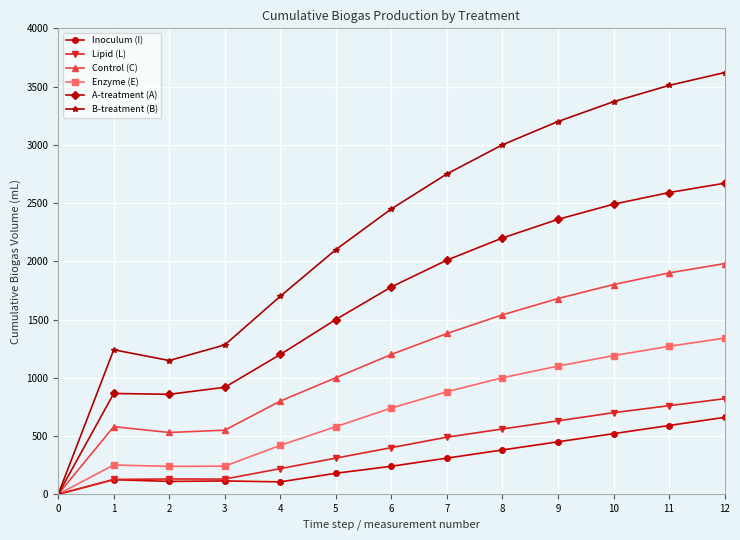

Rank the series by their maximum value, from lowest to highest.

Inoculum (I), Lipid (L), Enzyme (E), Control (C), A-treatment (A), B-treatment (B)